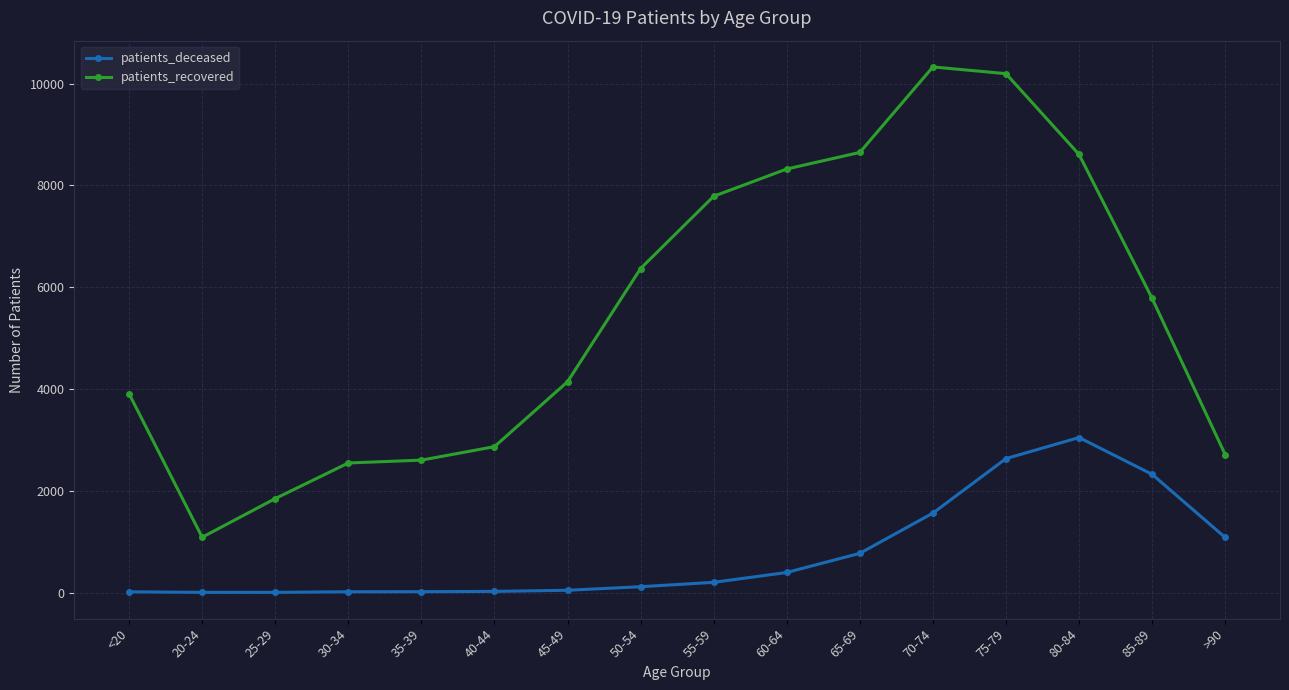

What is the value of the patients_deceased point at the 7th from the left?

44